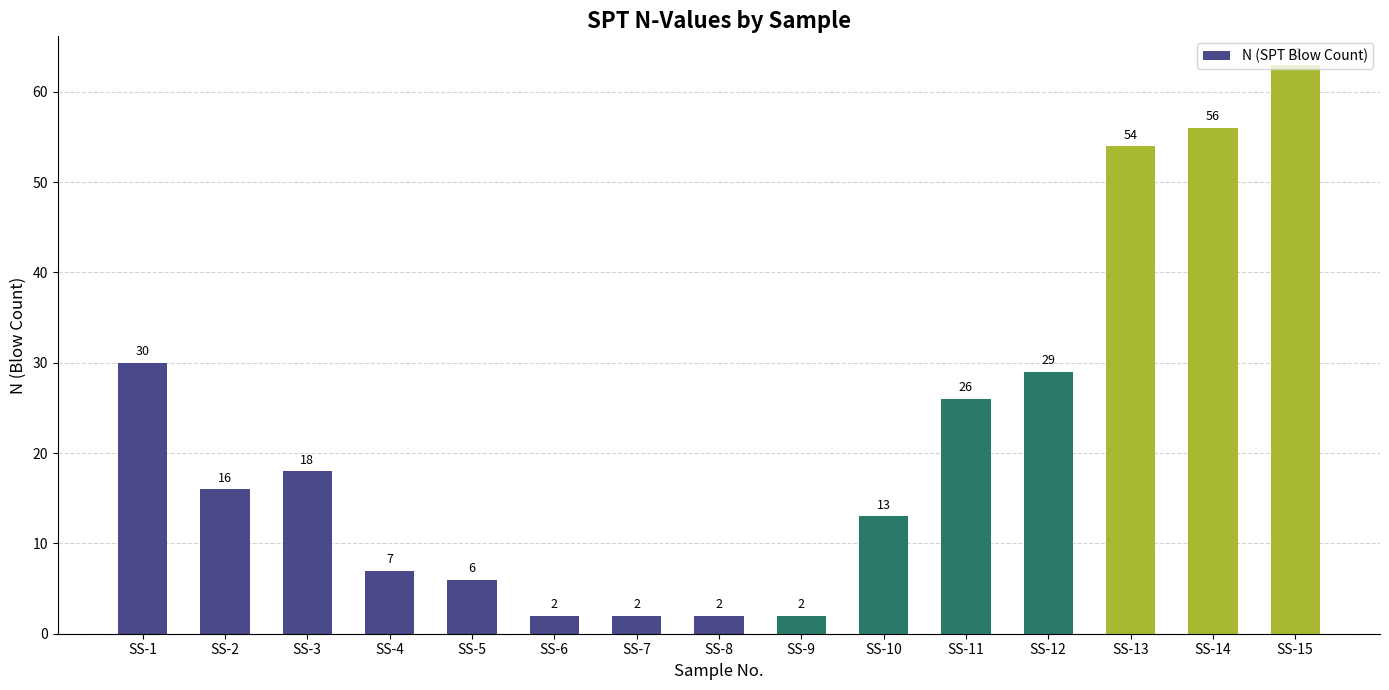

The chart shows a value of 21 at SS-1. True or false?

False